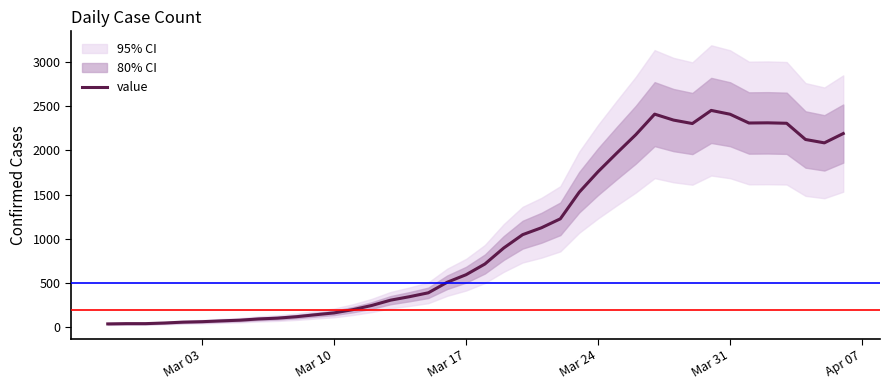

Does the chart have visible grid lines?

No